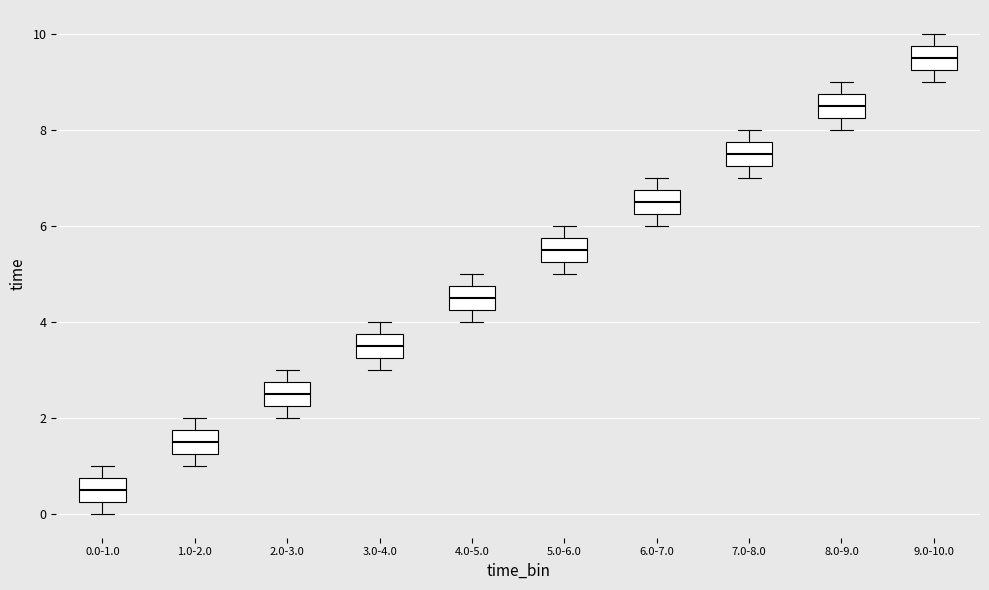

Reading left to right, read every box against the y-axis: the position of its median line, the range the box covers, and the ends of its whiskers. The values are not printed on the chart, so give them approximately, as read against the axis.

0.0-1.0: median 0.6, box 0.2 to 0.8, whiskers 0.0 to 1.0
1.0-2.0: median 1.6, box 1.2 to 1.8, whiskers 1.0 to 2.0
2.0-3.0: median 2.6, box 2.2 to 2.8, whiskers 2.0 to 3.0
3.0-4.0: median 3.6, box 3.2 to 3.8, whiskers 3.0 to 4.0
4.0-5.0: median 4.6, box 4.2 to 4.8, whiskers 4.0 to 5.0
5.0-6.0: median 5.6, box 5.2 to 5.8, whiskers 5.0 to 6.0
6.0-7.0: median 6.6, box 6.2 to 6.8, whiskers 6.0 to 7.0
7.0-8.0: median 7.6, box 7.2 to 7.8, whiskers 7.0 to 8.0
8.0-9.0: median 8.6, box 8.2 to 8.8, whiskers 8.0 to 9.0
9.0-10.0: median 9.6, box 9.2 to 9.8, whiskers 9.0 to 10.0